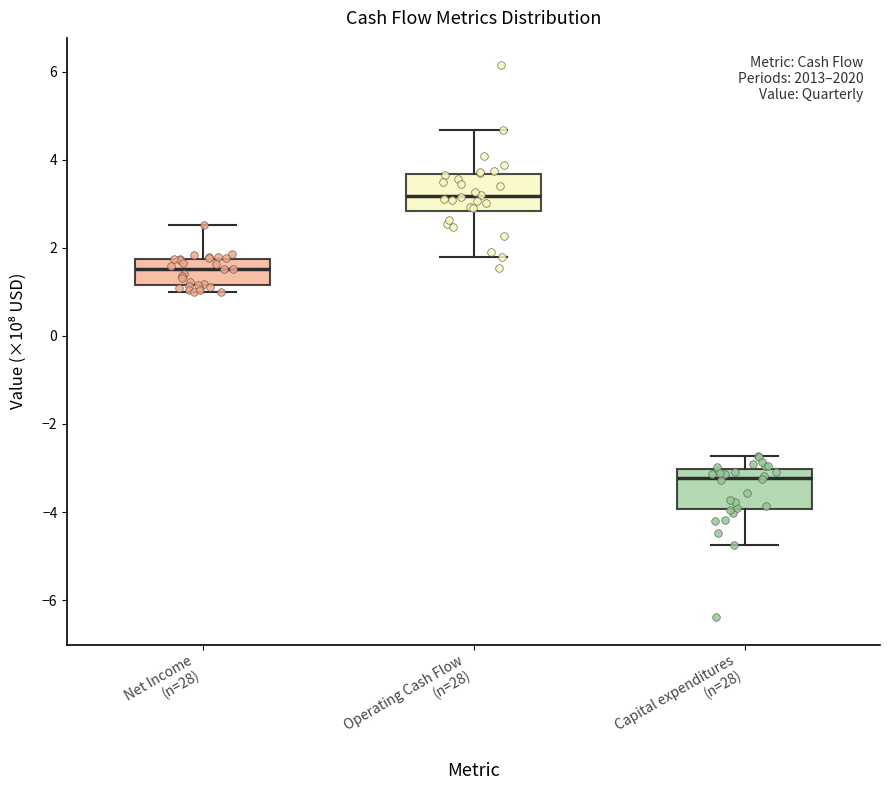

Which box has the lowest median line?

Capital expenditures (n=28)